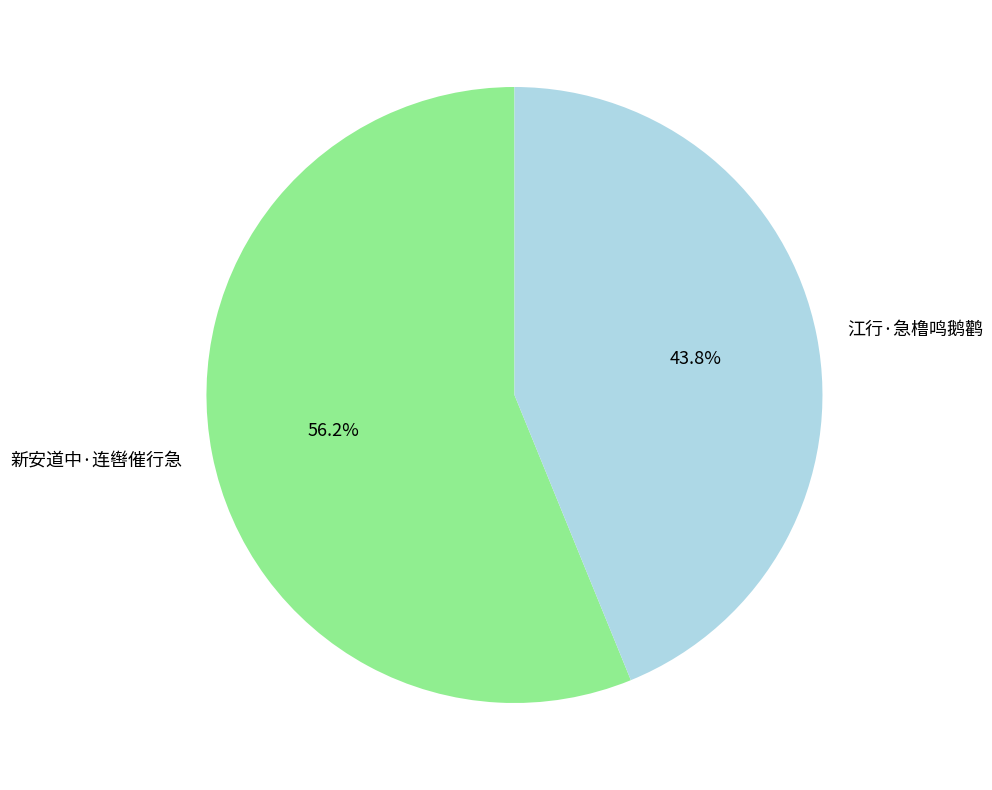

To the nearest percent, what is the average slice percentage?

50%